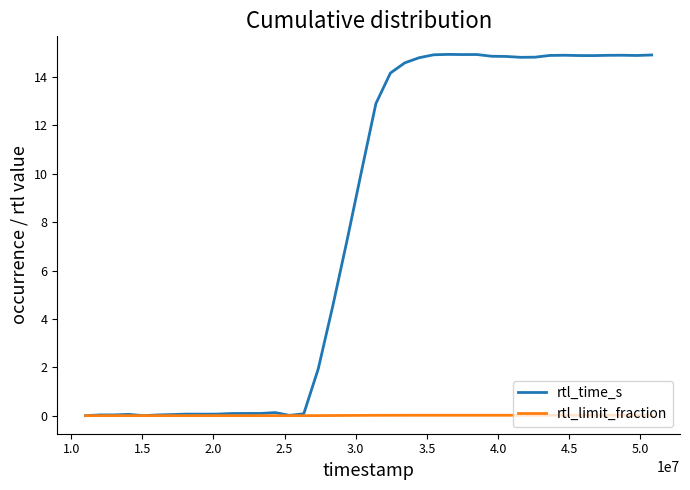

What is the greatest value displayed?

14.9